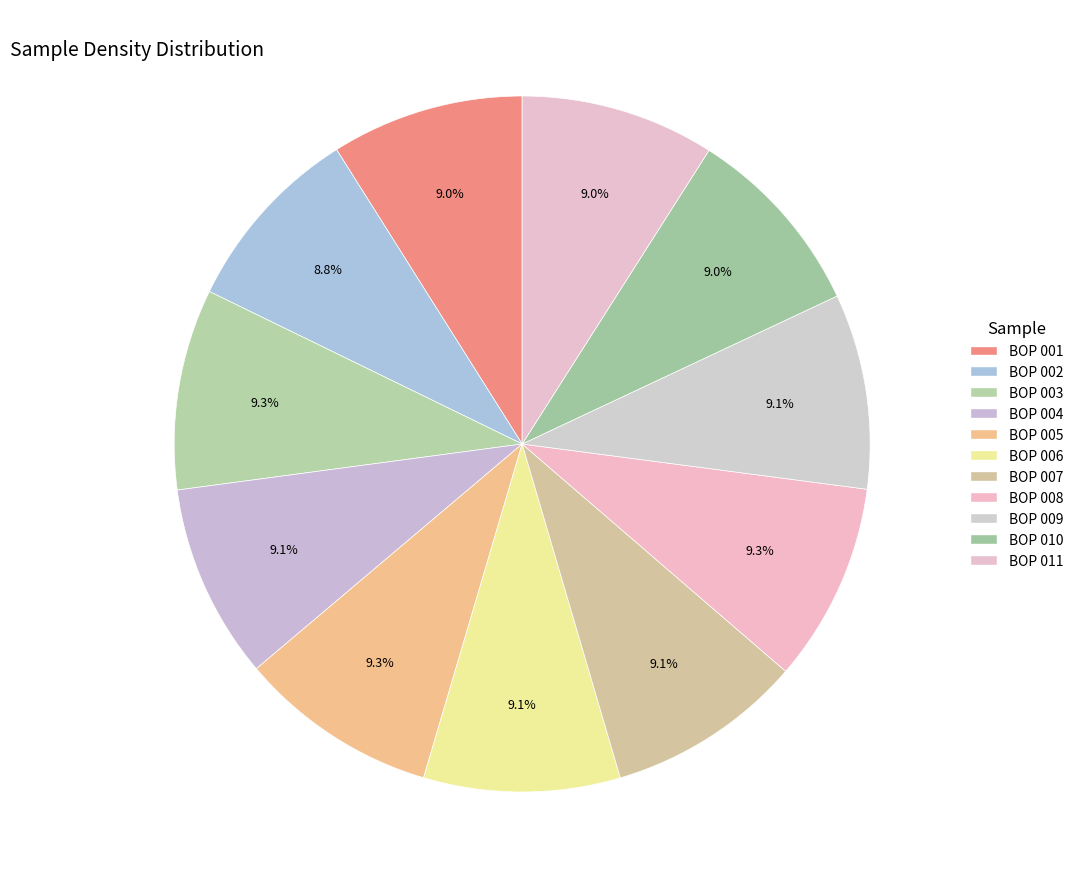

To the nearest percent, what is the average slice percentage?

9%